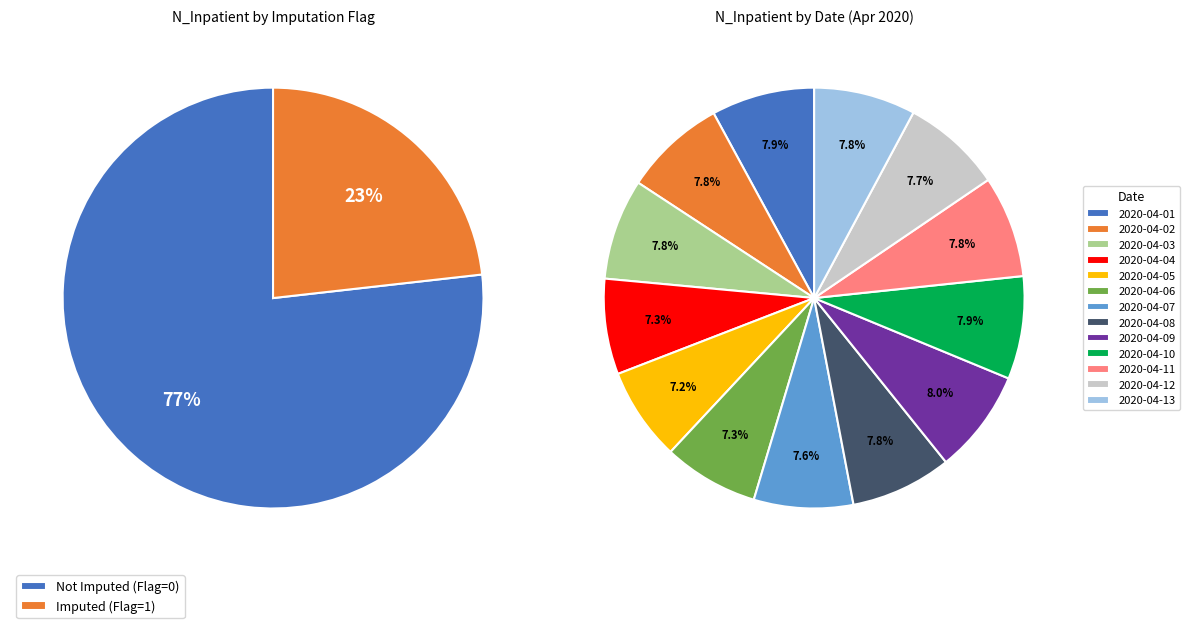

Do 2020-04-13 and 2020-04-06 together represent more than half of the pie?

No